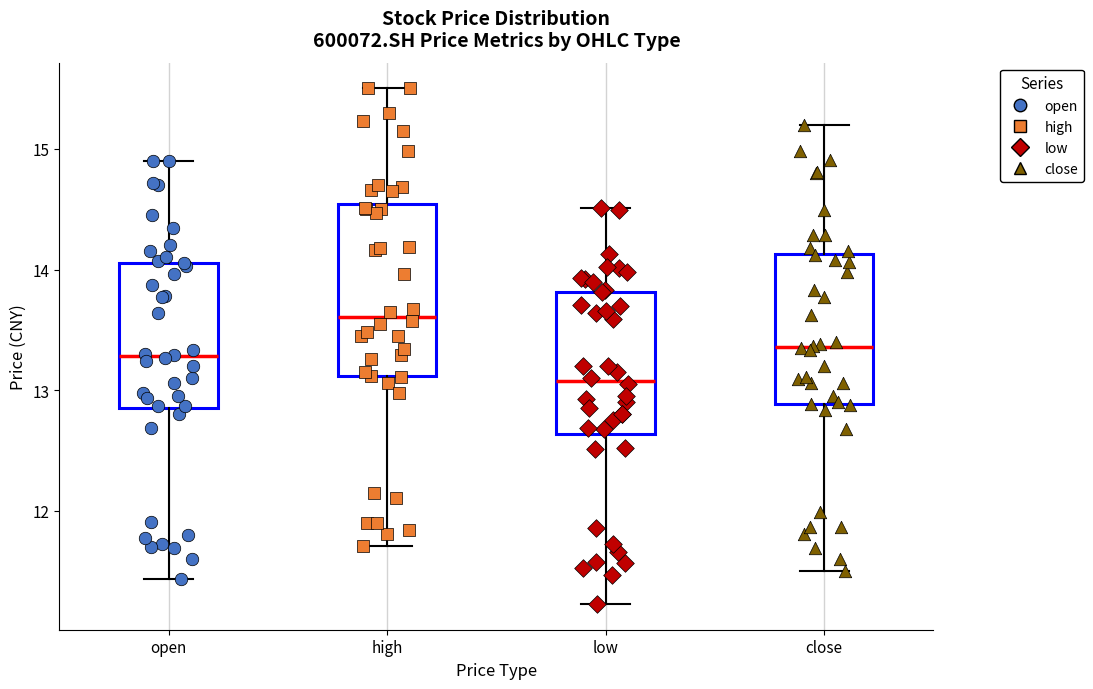

Comparing the boxes themselves (not the whiskers), which one is the tallest?

high